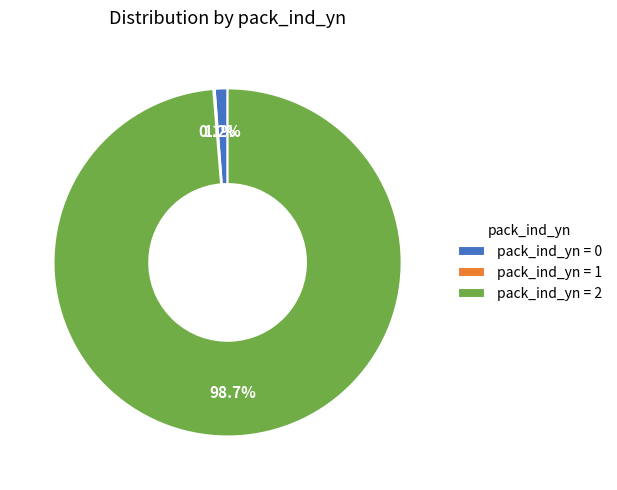

Which has a higher value, pack_ind_yn = 0 or pack_ind_yn = 2?

pack_ind_yn = 2